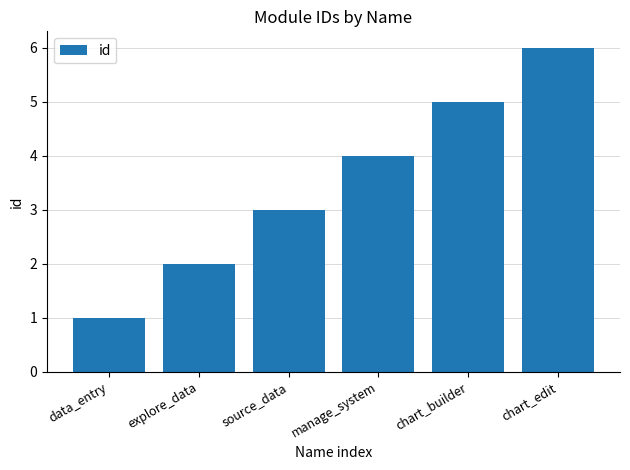

What is the maximum value shown in the chart?

6